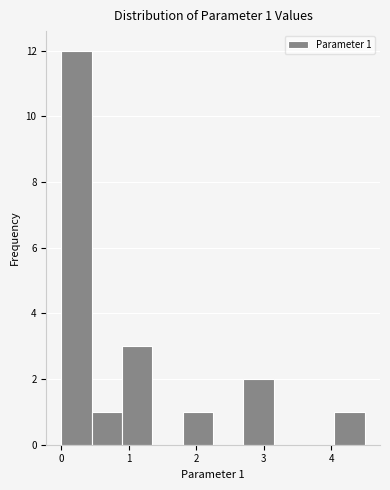

Over which range of the x-axis is the bar tallest?

0.00 to 0.45